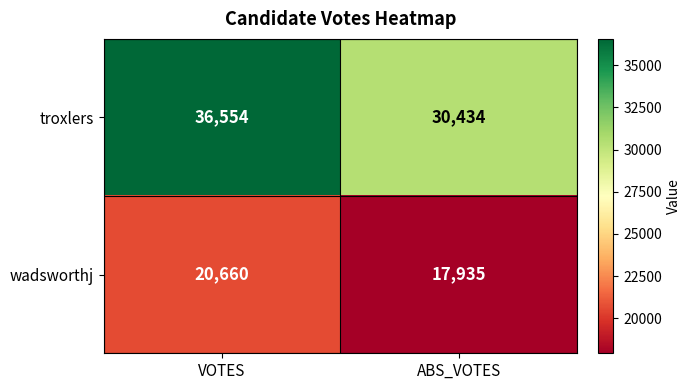

True or false: troxlers has a value of 36554 at VOTES.

True